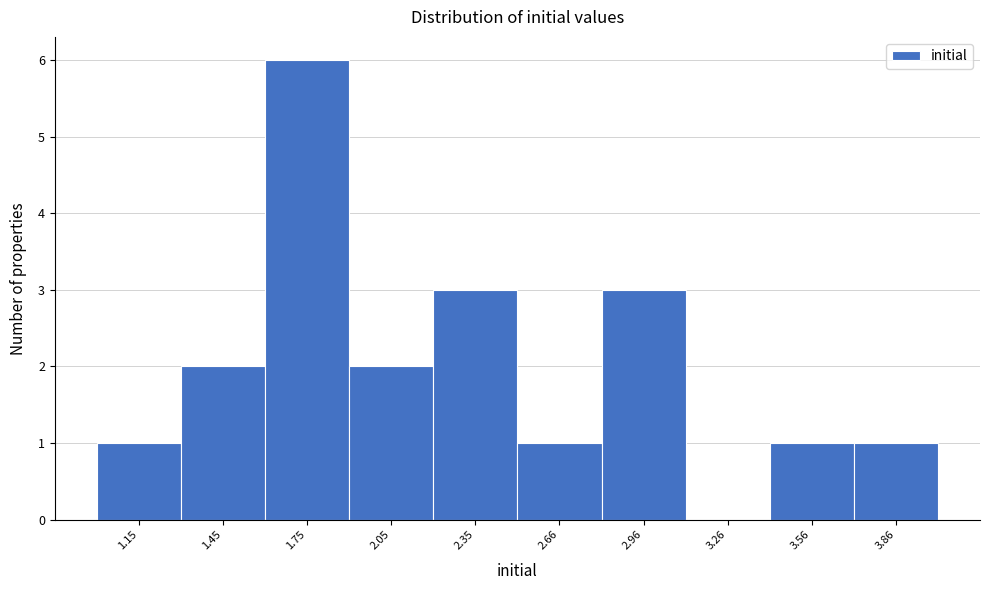

Reading left to right, extract all data points from this chart.

1.15=1	1.45=2	1.75=6	2.05=2	2.35=3	2.66=1	2.96=3	3.26=0	3.56=1	3.86=1